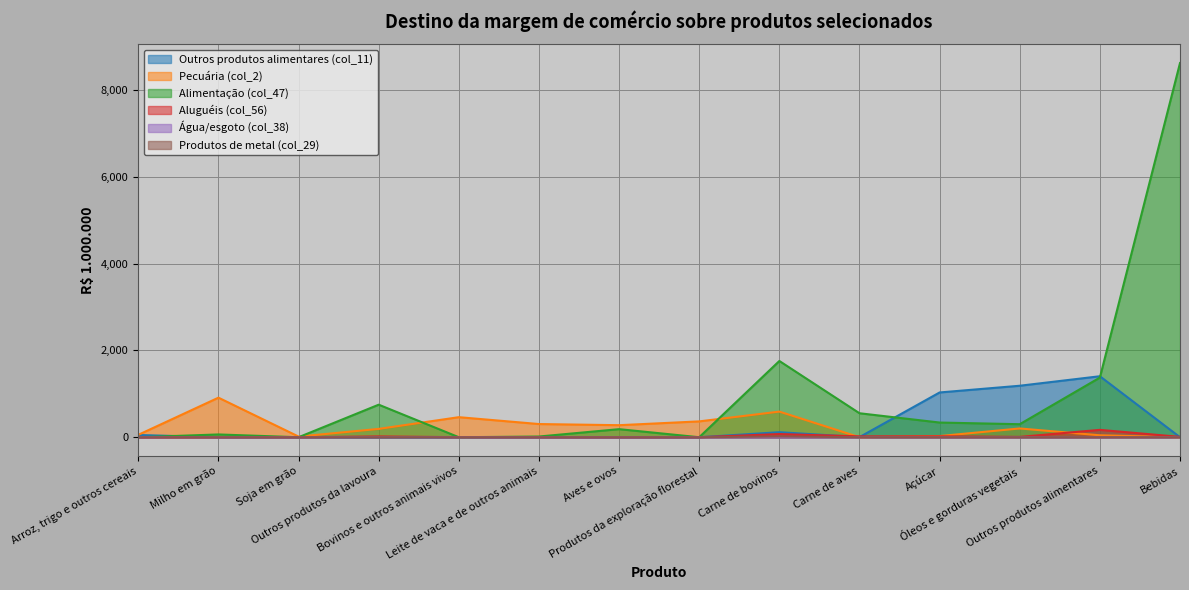

Which series has the largest range (max minus min)?

Alimentação (col_47)